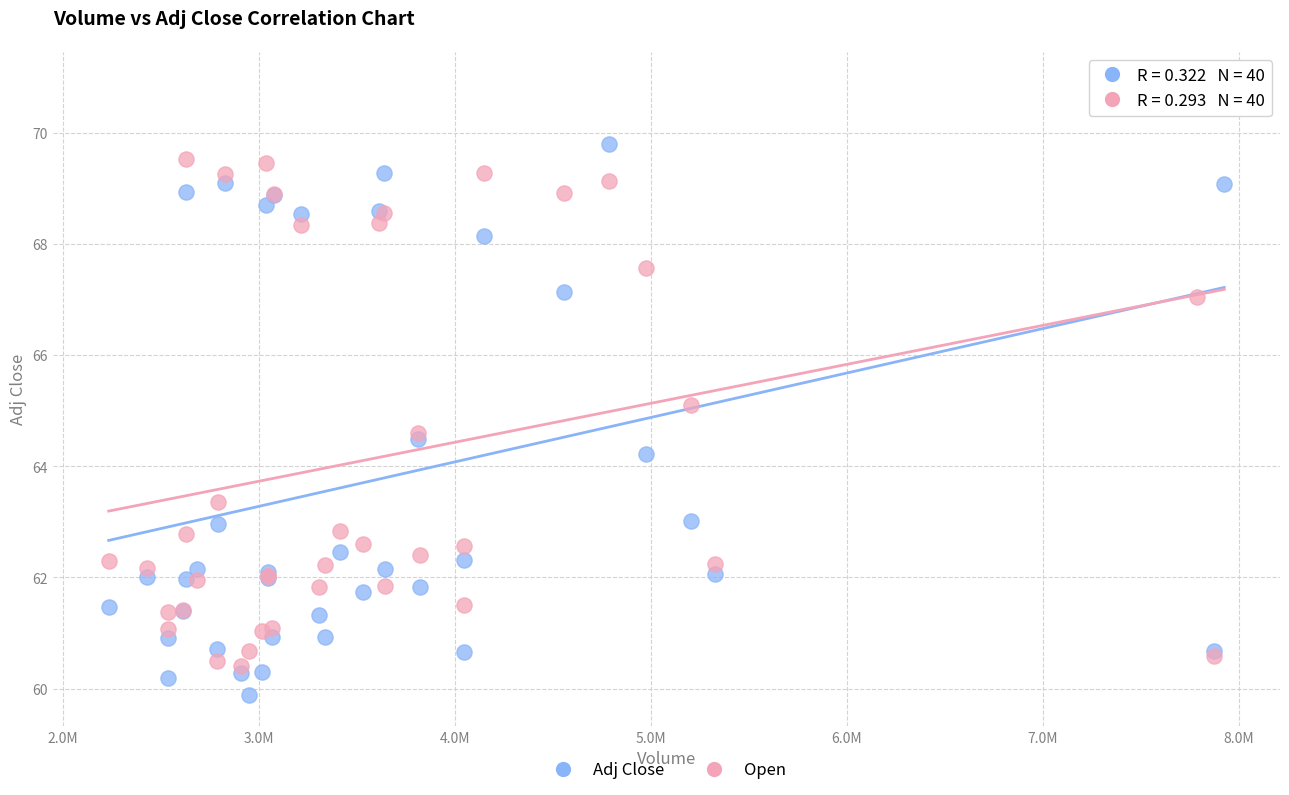

Which series has the largest Y range (max minus min)?

Adj Close